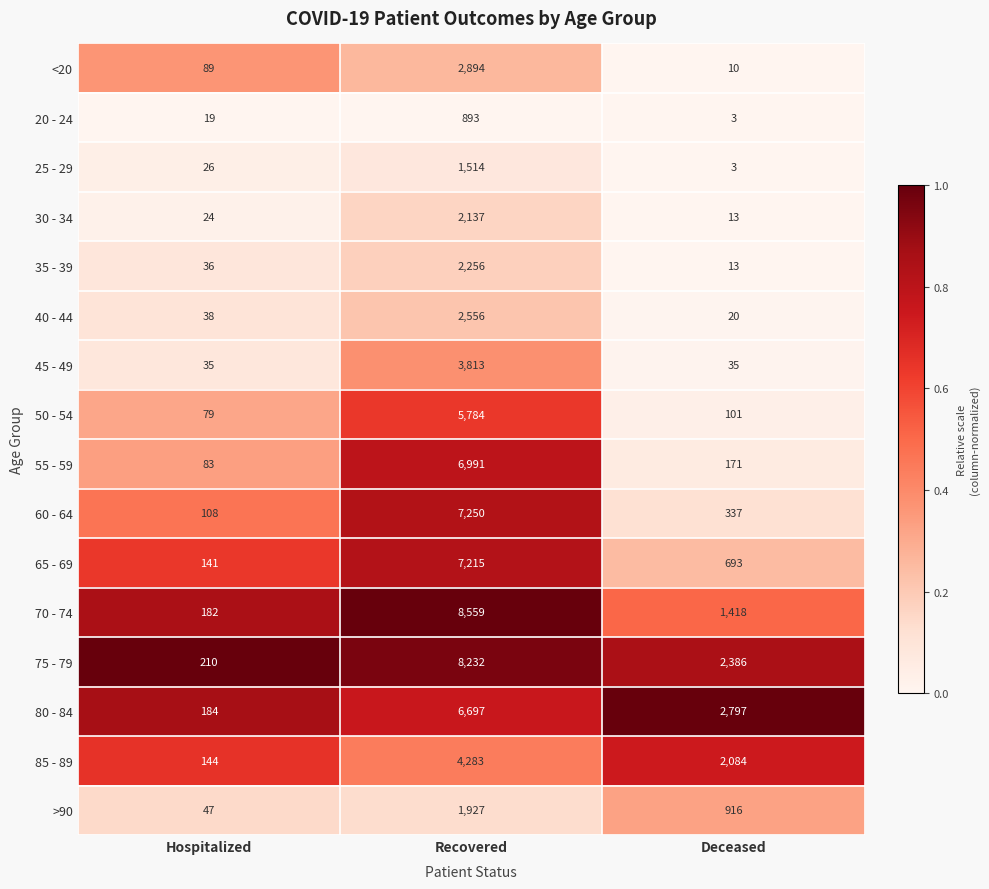

What is the sum of all 30 - 34 values?

2174